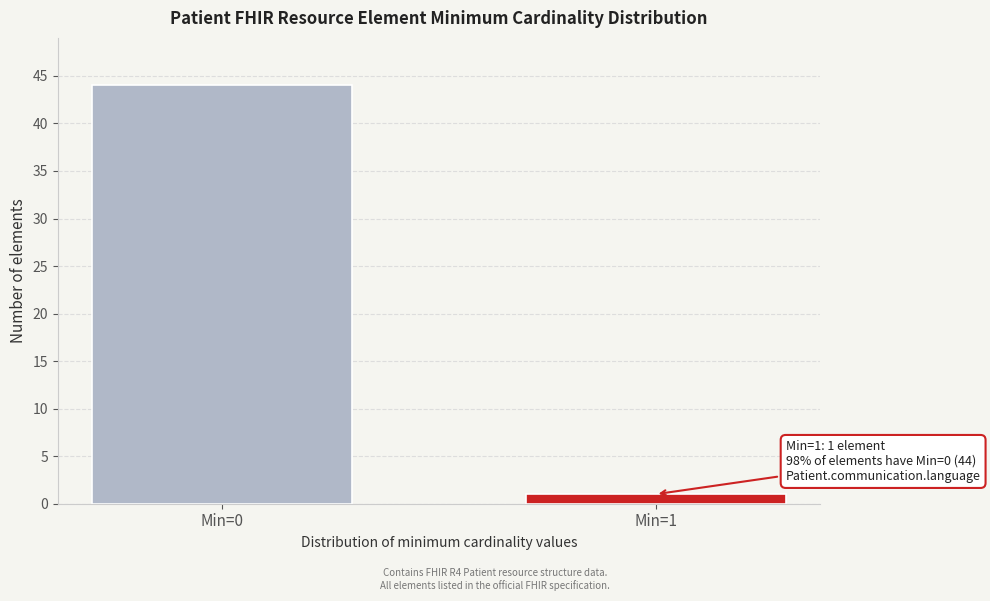

Reading left to right, list all the values displayed in this chart.

Min=0=44	Min=1=1